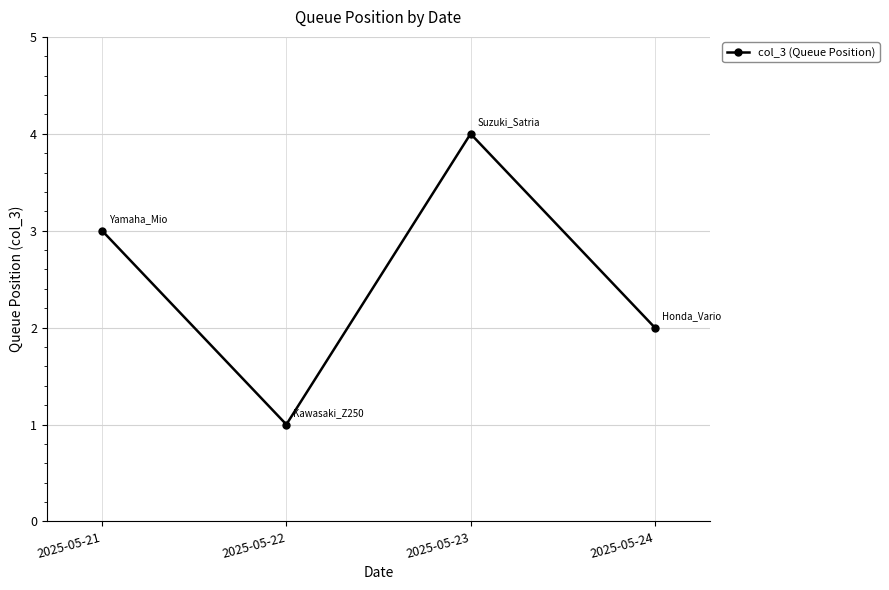

List the labels in order of value, smallest first.

2025-05-22, 2025-05-24, 2025-05-21, 2025-05-23